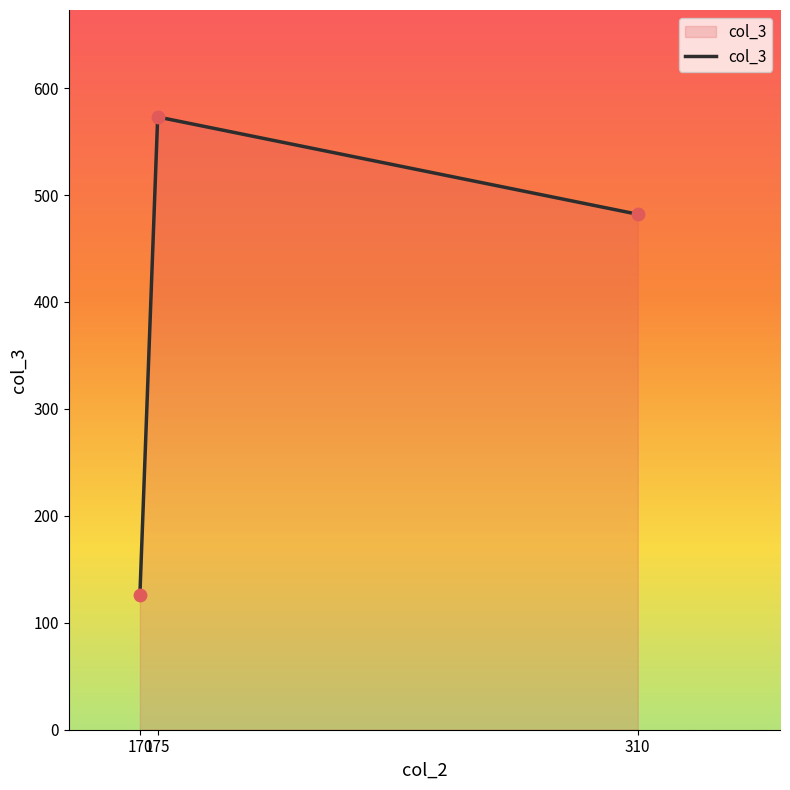

Which has a higher value, 310 or 170?

310